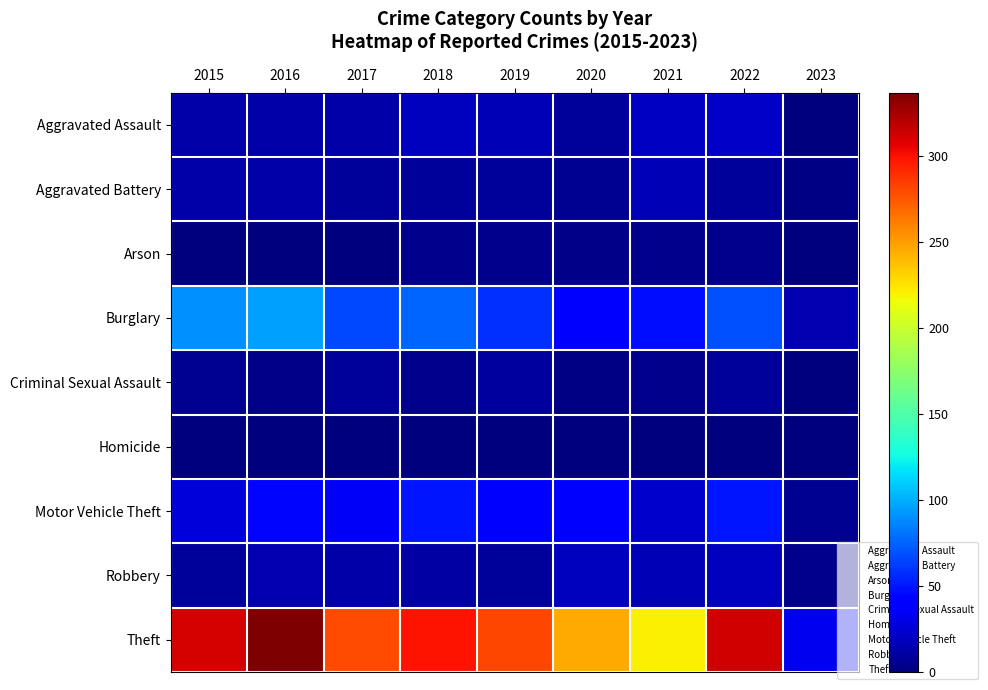

Reading right to left, transcribe all the data shown in this chart.

Aggravated Assault: 2023=0	2022=22	2021=21	2020=9	2019=16	2018=19	2017=12	2016=13	2015=12
Aggravated Battery: 2023=2	2022=9	2021=17	2020=6	2019=8	2018=8	2017=9	2016=13	2015=13
Arson: 2023=1	2022=4	2021=4	2020=3	2019=4	2018=4	2017=1	2016=0	2015=1
Burglary: 2023=15	2022=69	2021=47	2020=42	2019=58	2018=76	2017=67	2016=96	2015=90
Criminal Sexual Assault: 2023=1	2022=8	2021=5	2020=2	2019=10	2018=4	2017=9	2016=3	2015=6
Homicide: 2023=0	2022=0	2021=0	2020=1	2019=0	2018=0	2017=1	2016=1	2015=0
Motor Vehicle Theft: 2023=6	2022=50	2021=23	2020=37	2019=43	2018=50	2017=36	2016=44	2015=27
Robbery: 2023=4	2022=19	2021=16	2020=19	2019=9	2018=11	2017=13	2016=15	2015=8
Theft: 2023=33	2022=313	2021=221	2020=245	2019=281	2018=300	2017=280	2016=337	2015=311